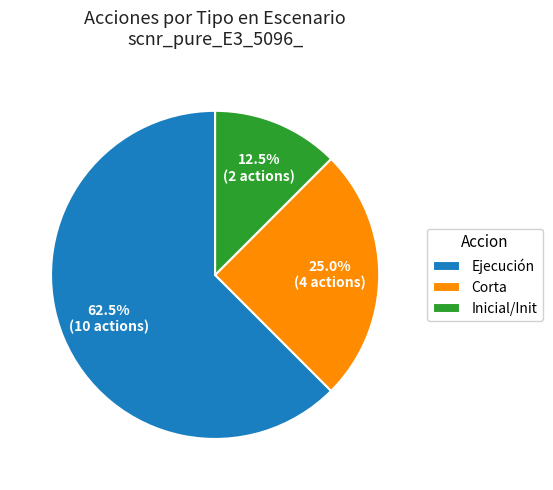

How many slices are in this pie chart?

3